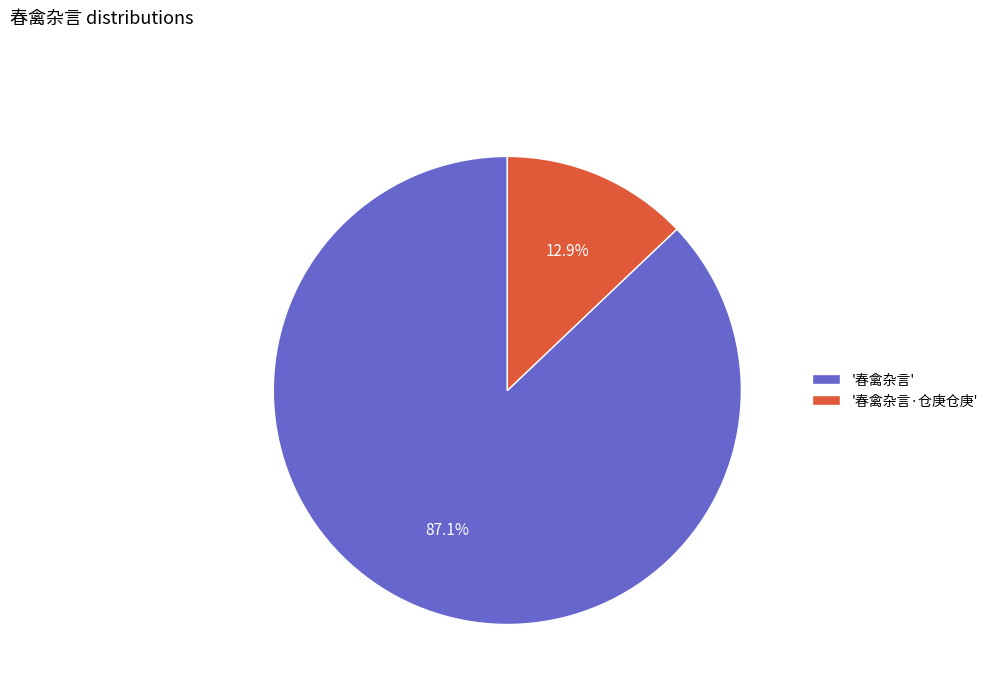

How much of the chart is everything except '春禽杂言·仓庚仓庚'?

87.1%